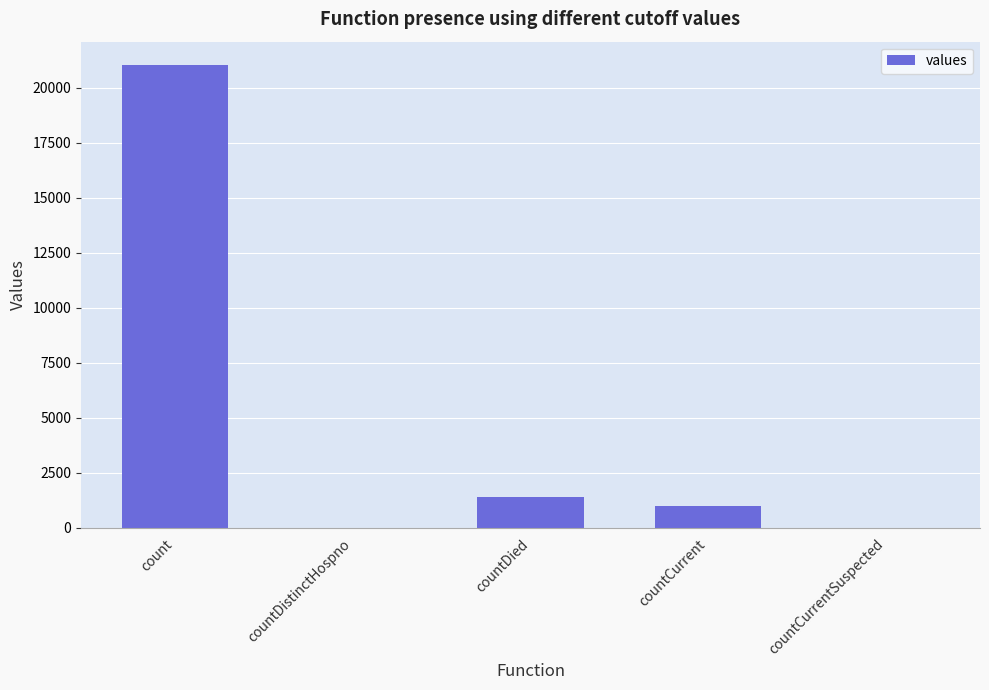

Are the bars grouped side by side (vs. stacked)?

No